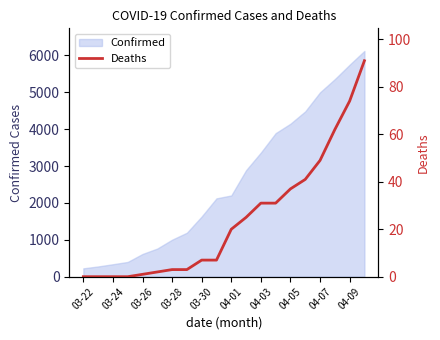

What is the highest value of the Confirmed series?

6119